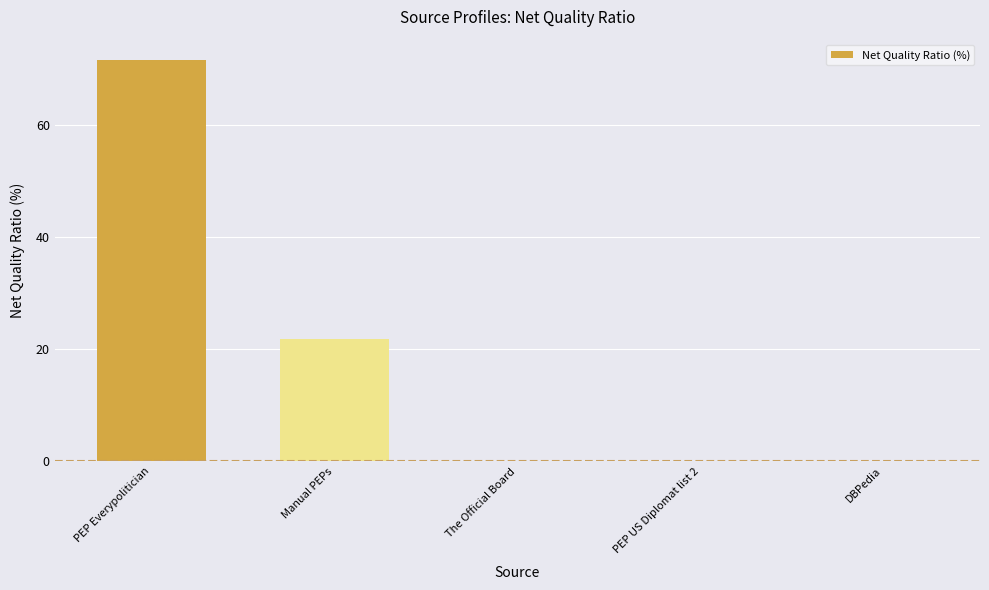

True or false: the data shows 21.8 at Manual PEPs.

True